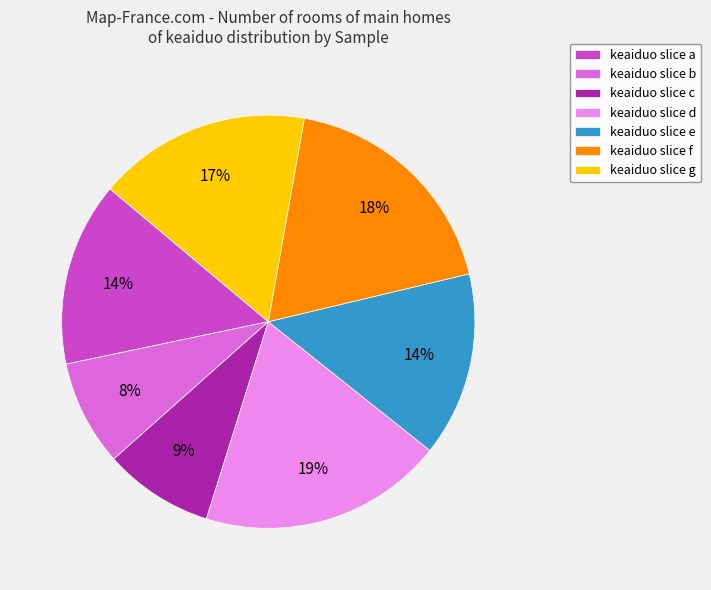

How many segments does this pie chart have?

7